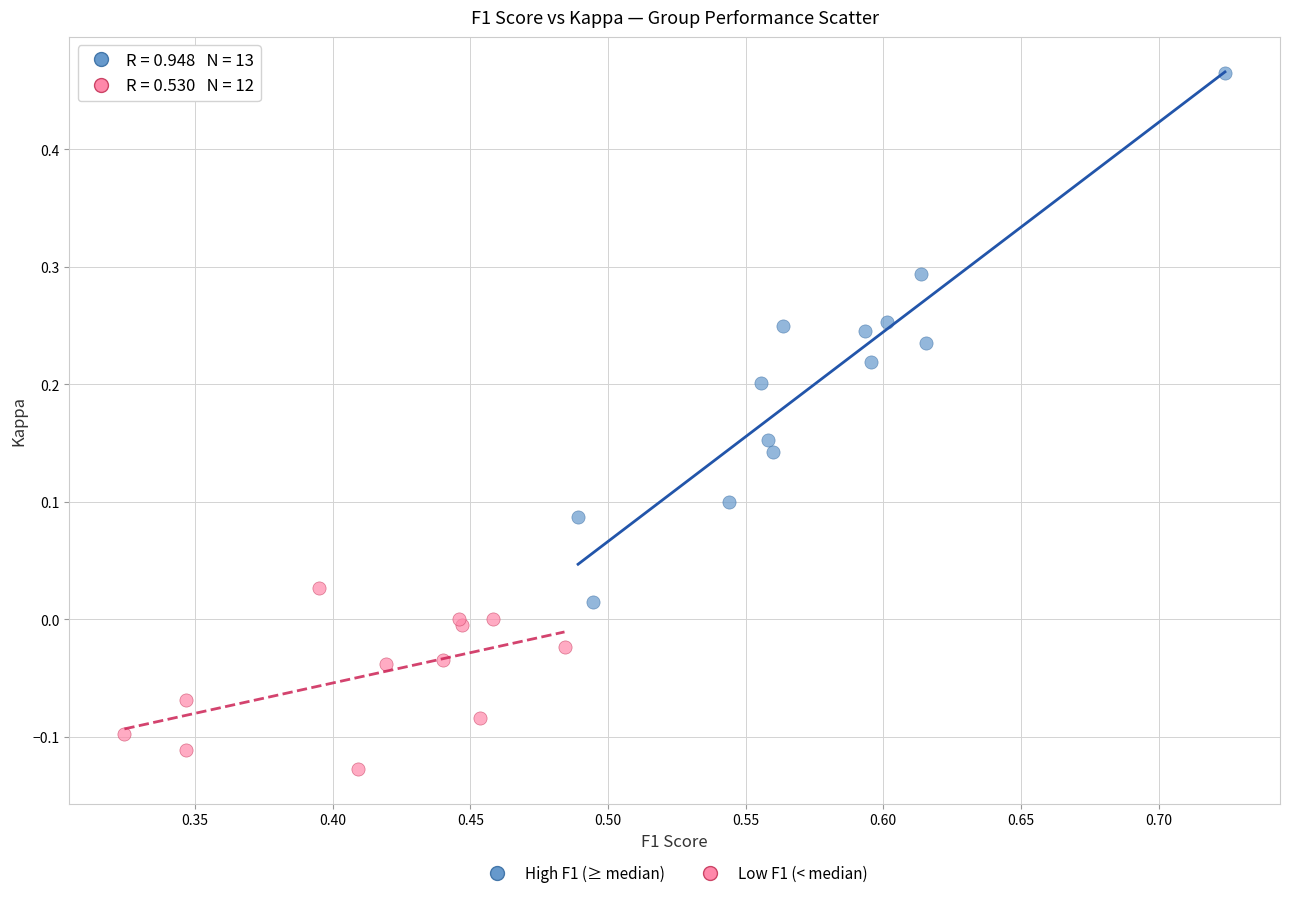

Which series has the largest Y range (max minus min)?

High F1 (≥ median)